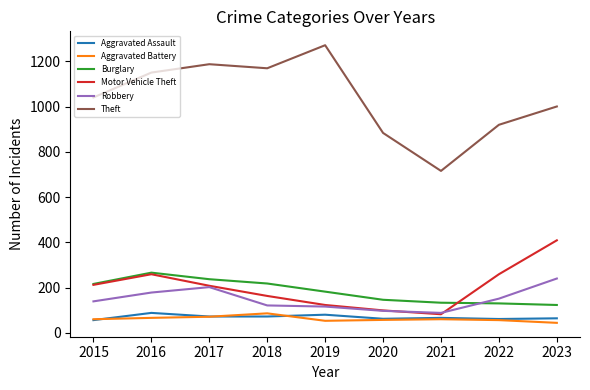

At which category does Aggravated Assault reach its first local peak?

2016